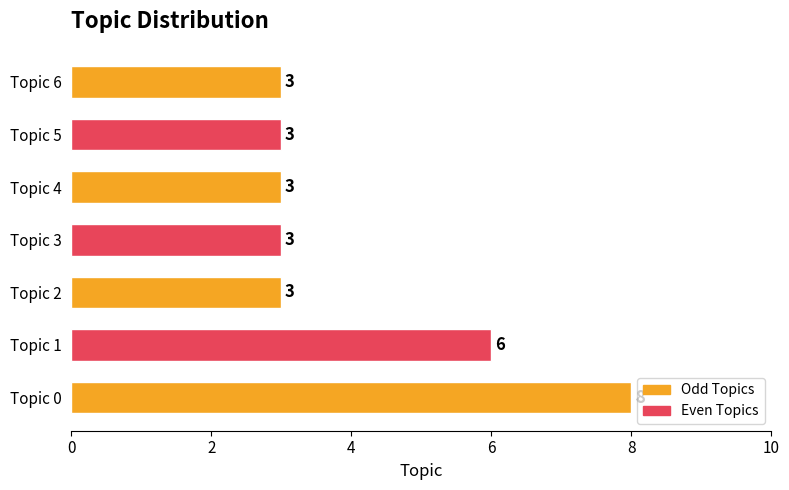

Reading top to bottom, what are all the values shown in this chart?

3	3	3	3	3	6	8